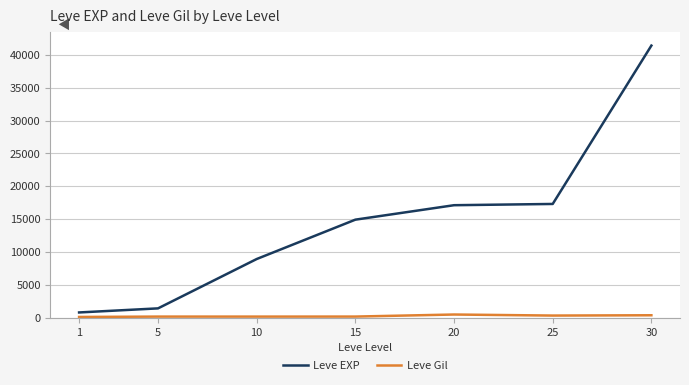

What are all the series names shown in the legend?

Leve EXP, Leve Gil